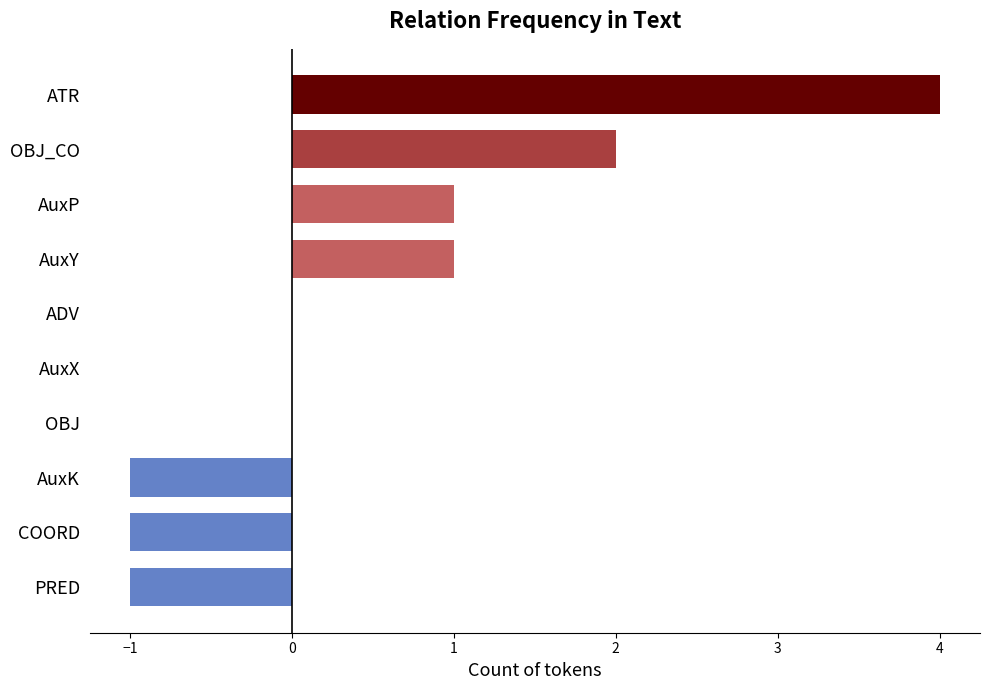

What is the sum of all values?

5